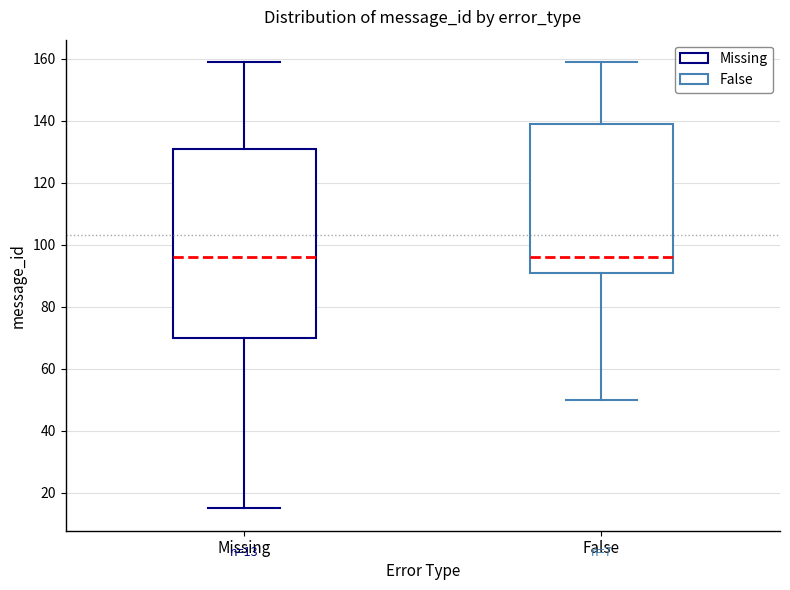

Comparing the boxes themselves (not the whiskers), which one is the tallest?

Missing